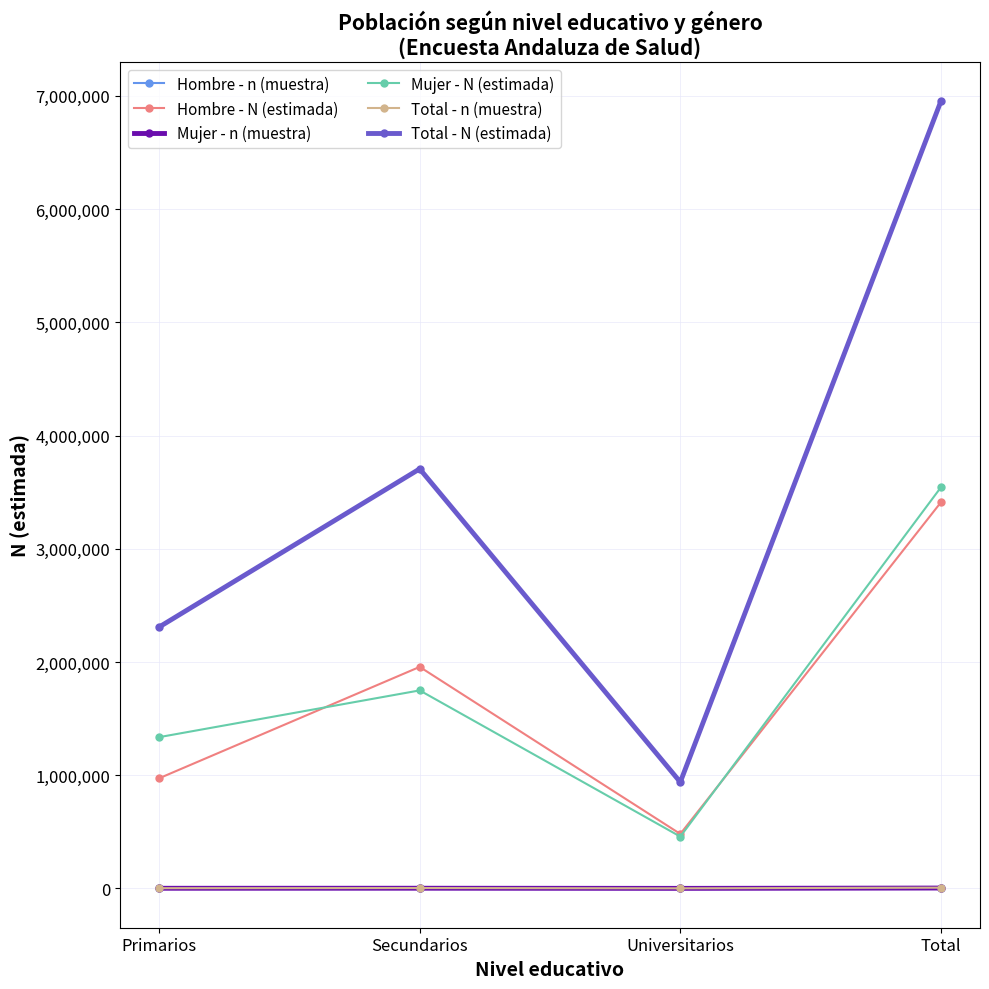

At how many categories does at least one series exceed 761528?

4